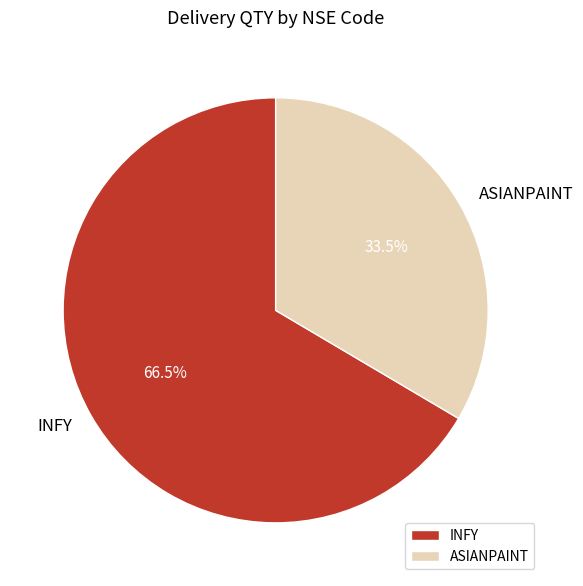

Which slice represents more than half of the pie?

INFY